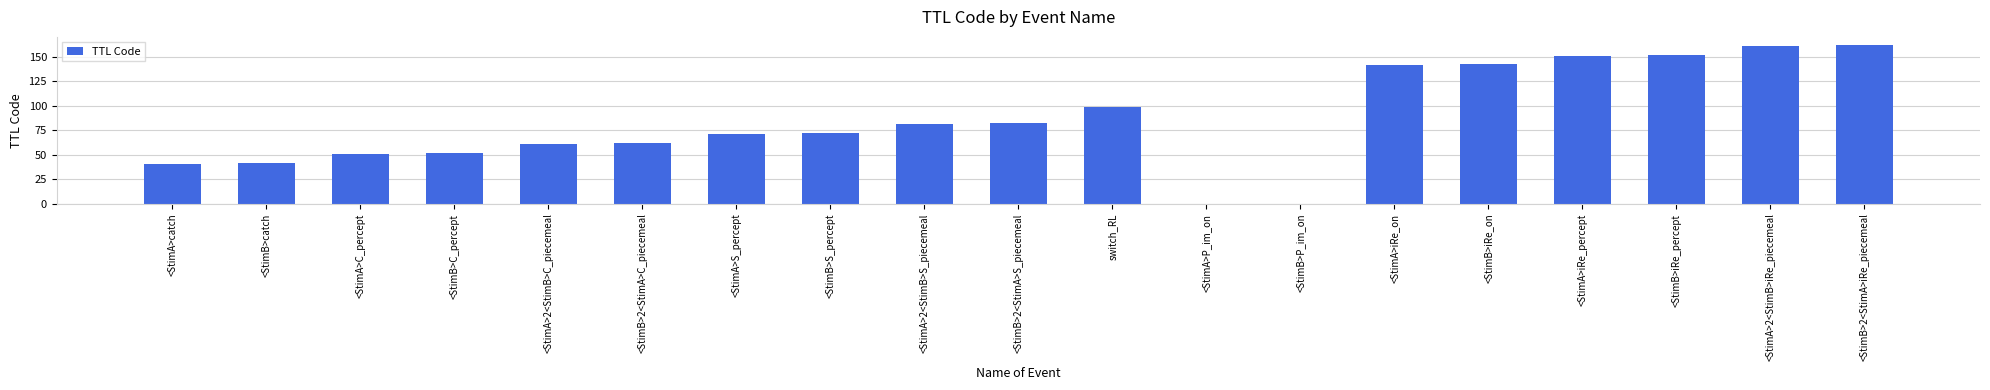

What is the greatest value displayed?

162